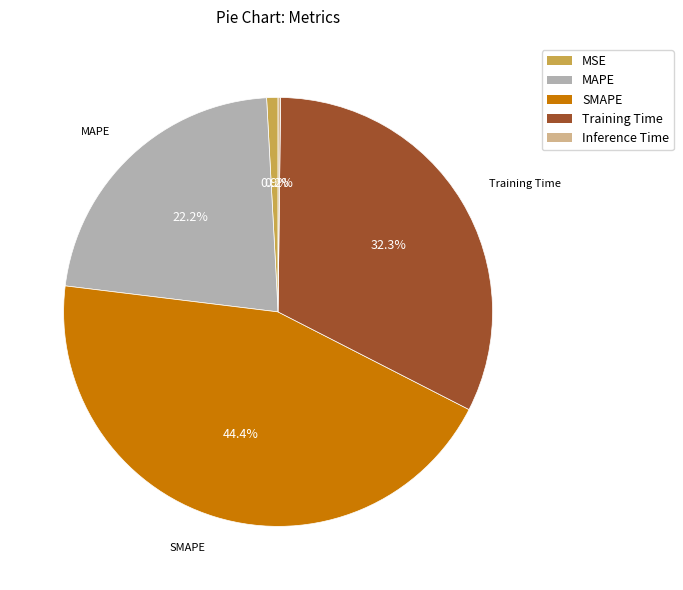

Does any single category account for the majority?

No